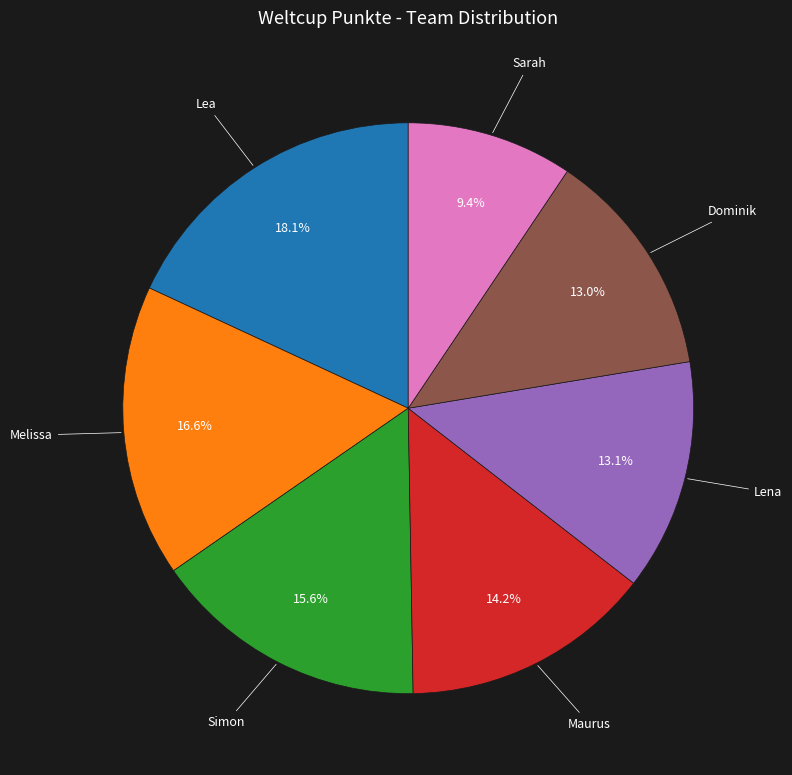

Is it true that Sarah is 9% of the pie?

True